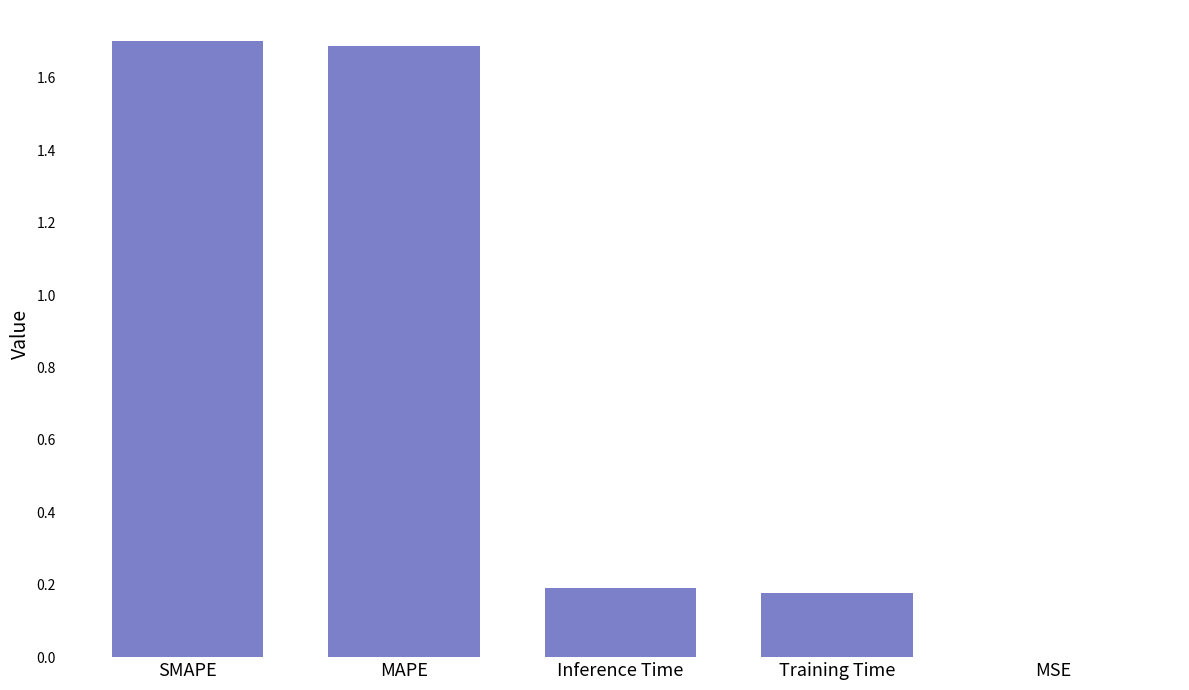

What is the sum of the values at SMAPE and Training Time?

1.9